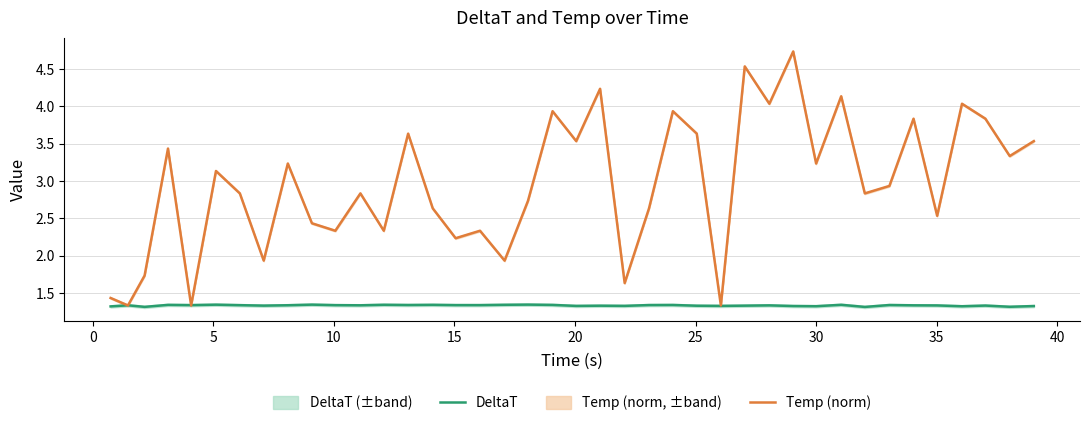

What is the maximum value for Temp (norm)?

4.7